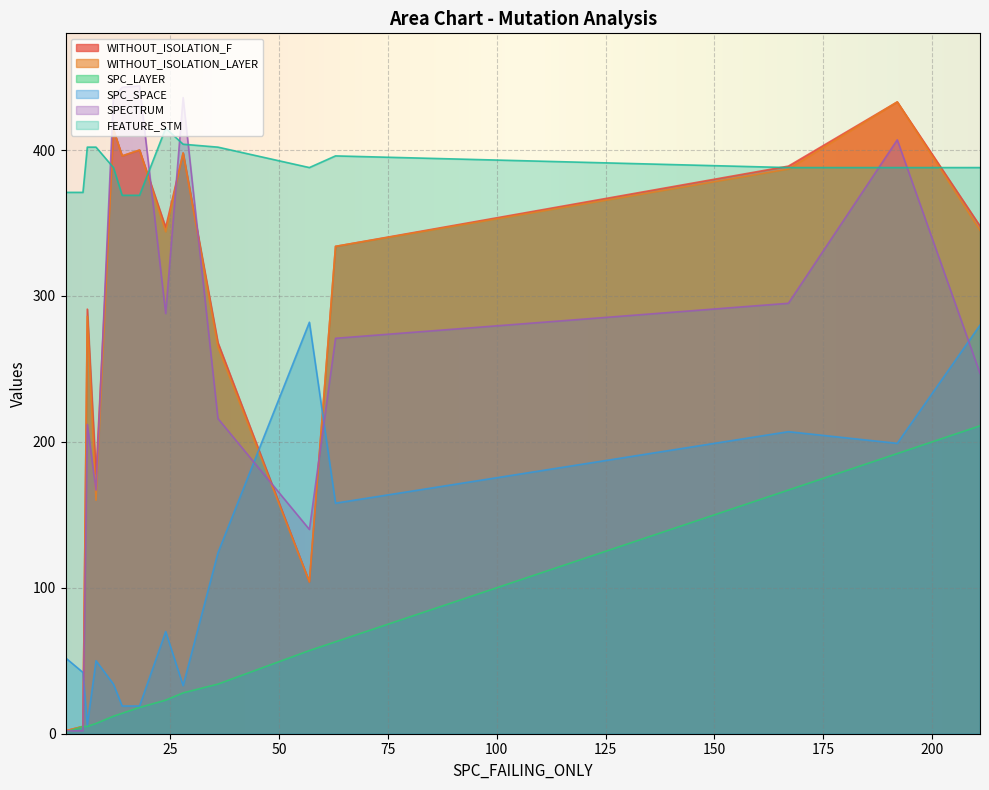

List the labels in order of SPC_LAYER value, smallest first.

1, 5, 6, 8, 12, 14, 18, 24, 28, 36, 57, 63, 167, 192, 211